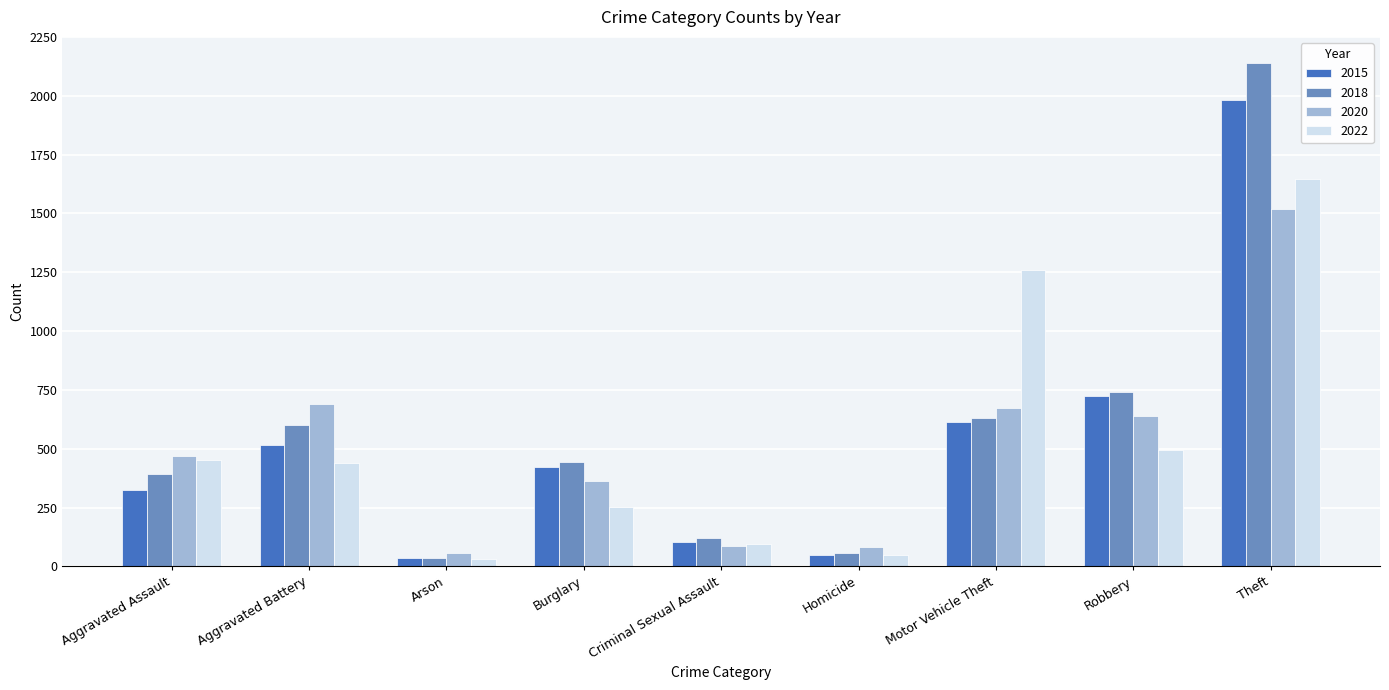

What is the difference between the highest and lowest values at Aggravated Assault?

145